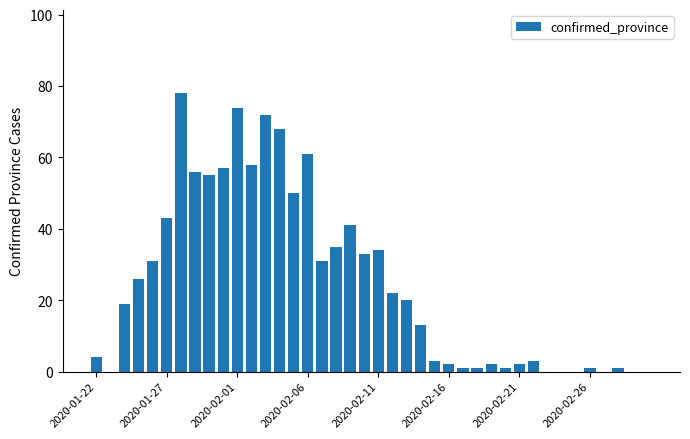

What is the maximum value shown in the chart?

78